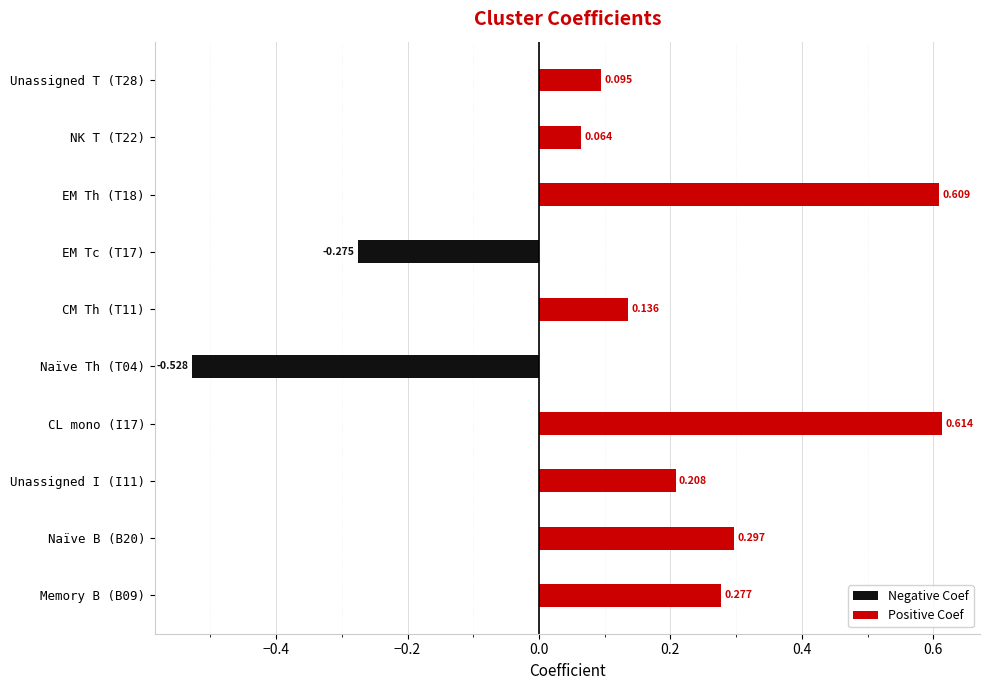

What is the difference between the second highest and minimum values in the Negative Coef series?

0.5